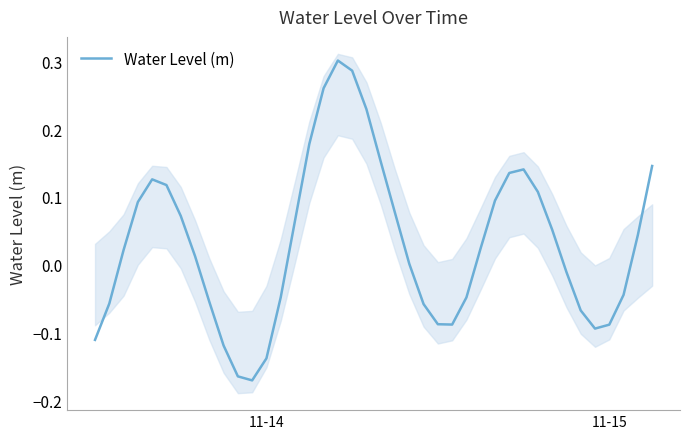

True or false: the data has more than 2 interior local peaks.

True